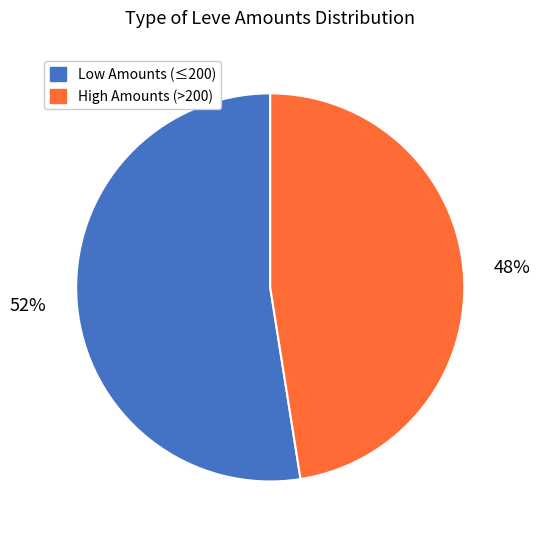

Count the number of slices in the pie.

2